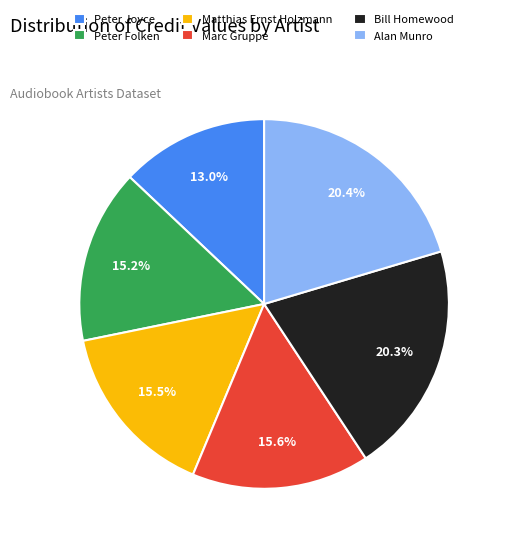

Which category has the smallest portion of the pie?

Peter Joyce